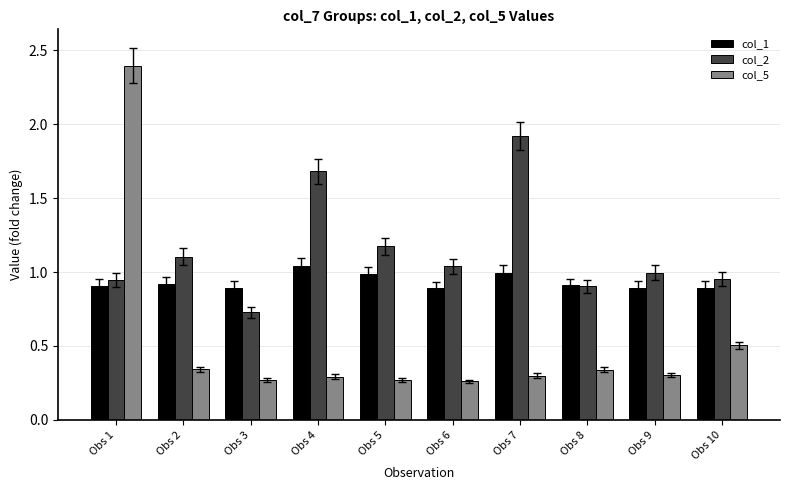

What is the maximum value shown in the chart?

2.4